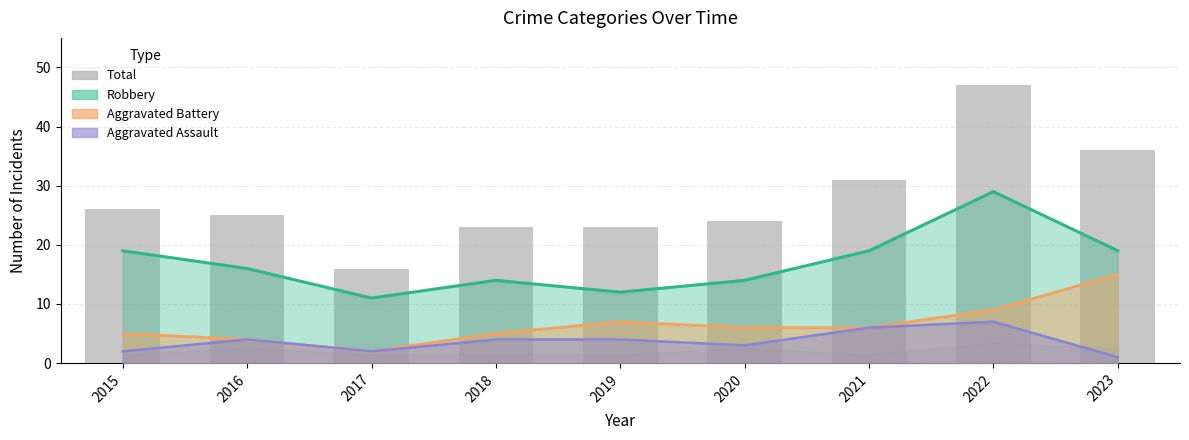

Which has a higher value, 2017 or 2022?

2022